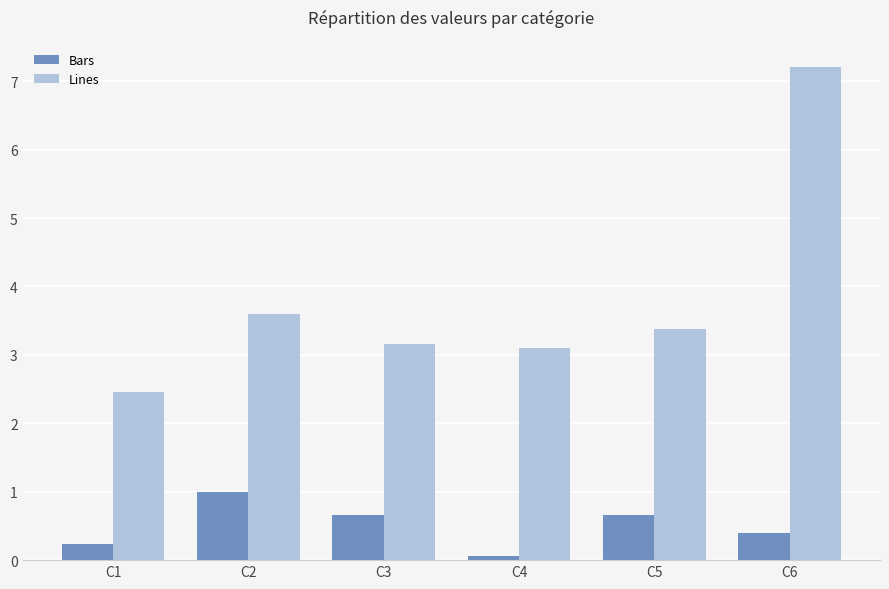

Which series has the widest spread of values?

Lines